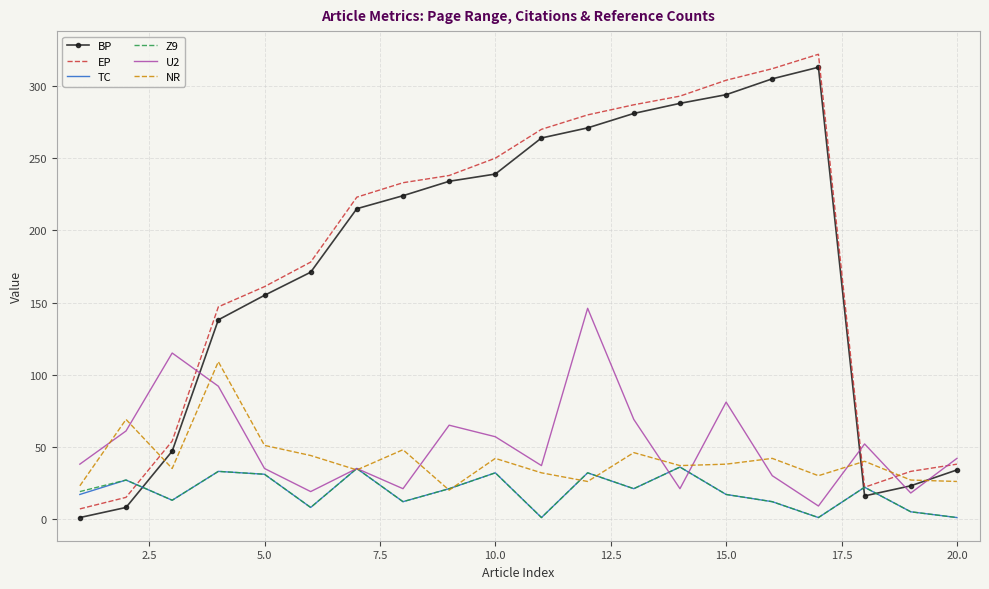

Which series ends up on top after the final intersection of Z9 and BP?

BP